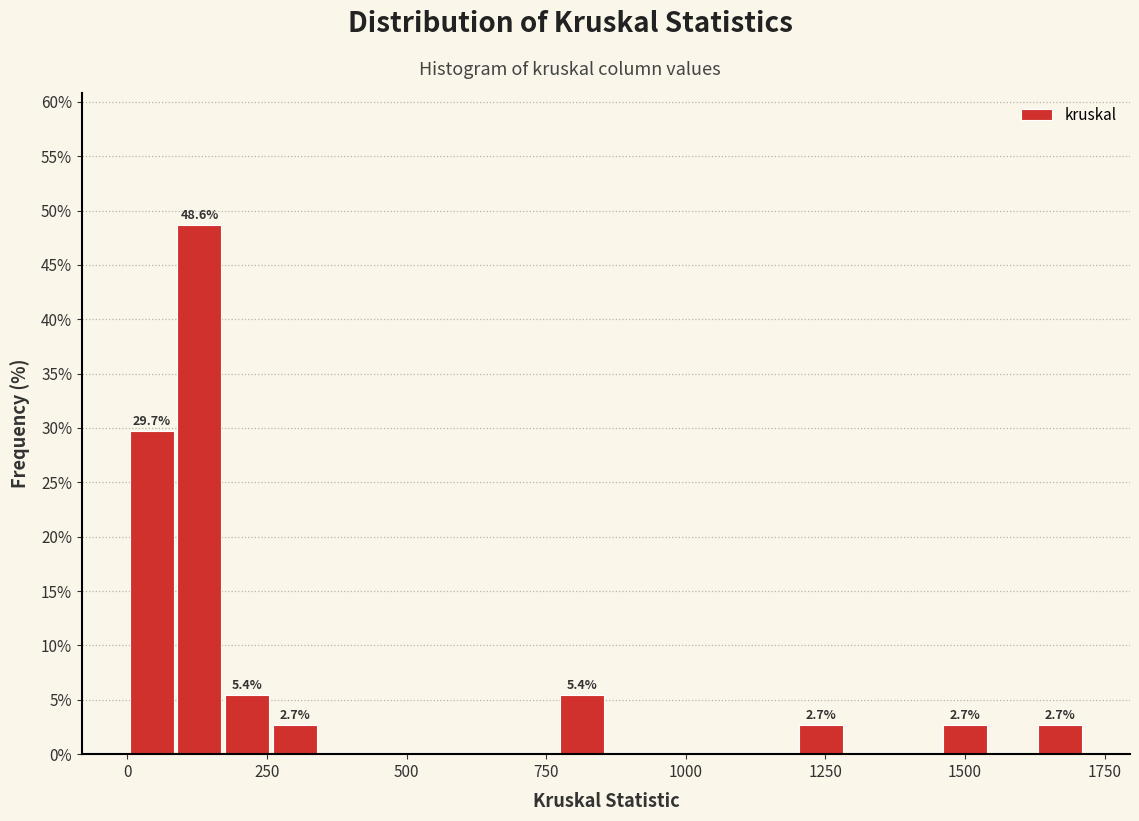

Read against the x-axis, roughly where is the centre of the tallest bar?

150